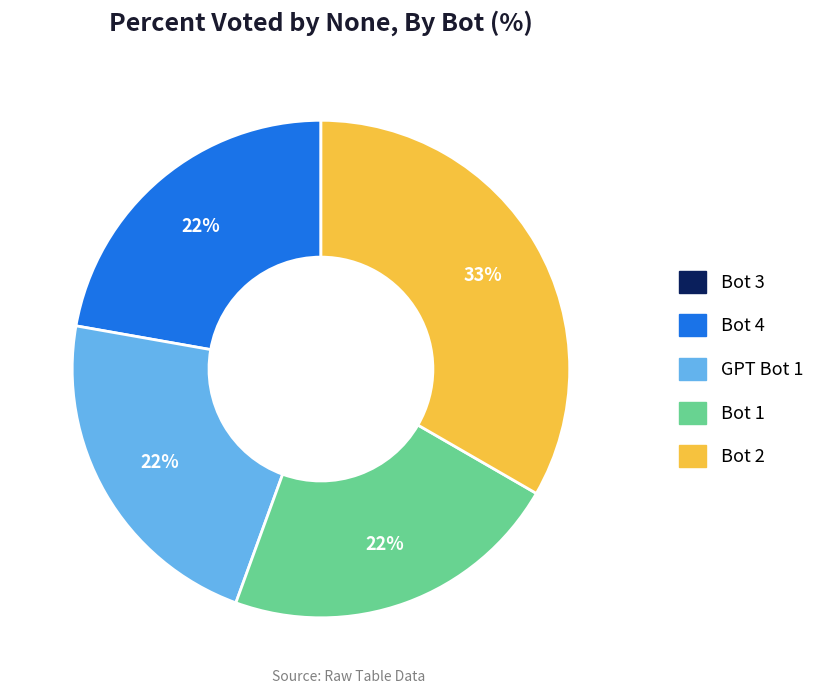

Which slice is the largest?

Bot 2